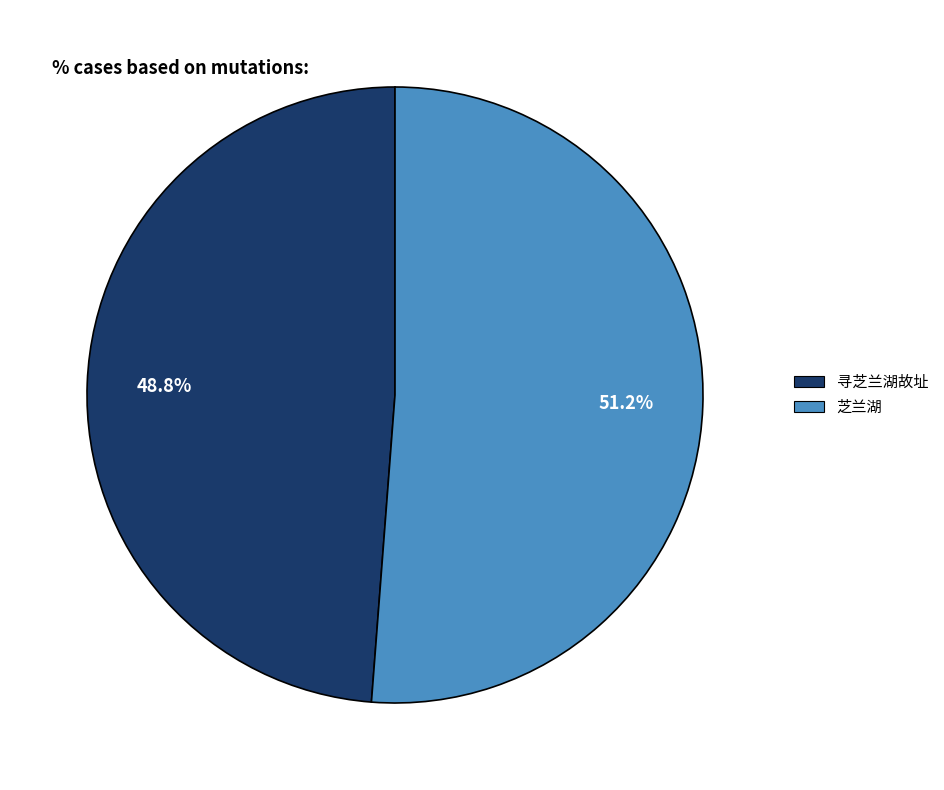

Count the number of slices in the pie.

2